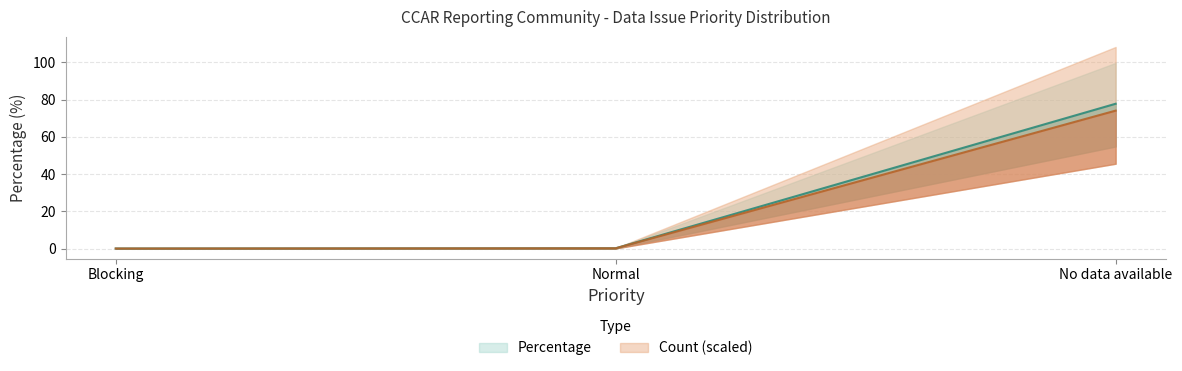

True or false: the data shows 0.2 at Normal.

True